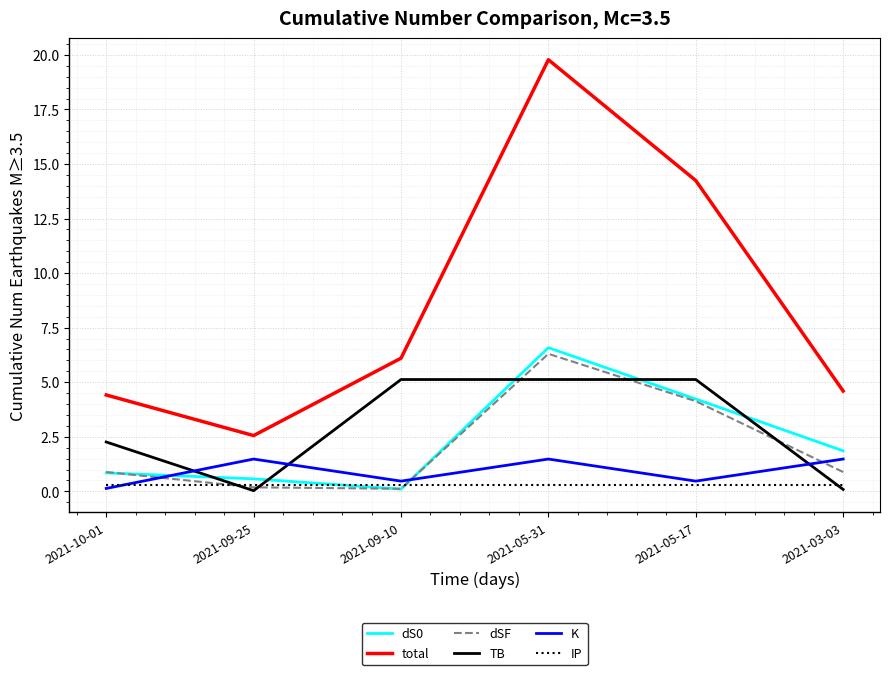

The value of IP at 2021-05-31 is 0.3. True or false?

True